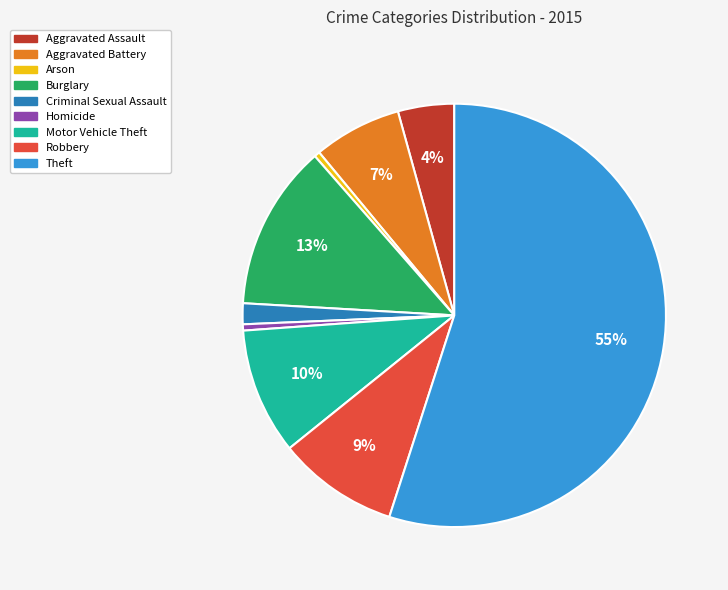

What percentage is the Robbery slice, to the nearest percent?

9%